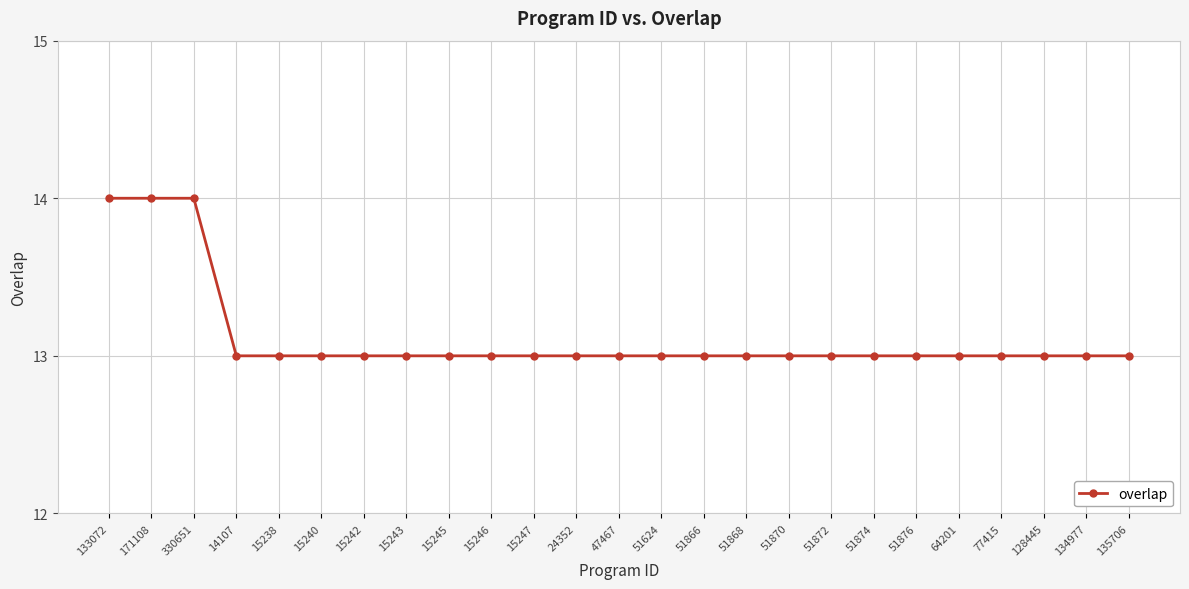

What is the sum of the values at 51876 and 135706?

26